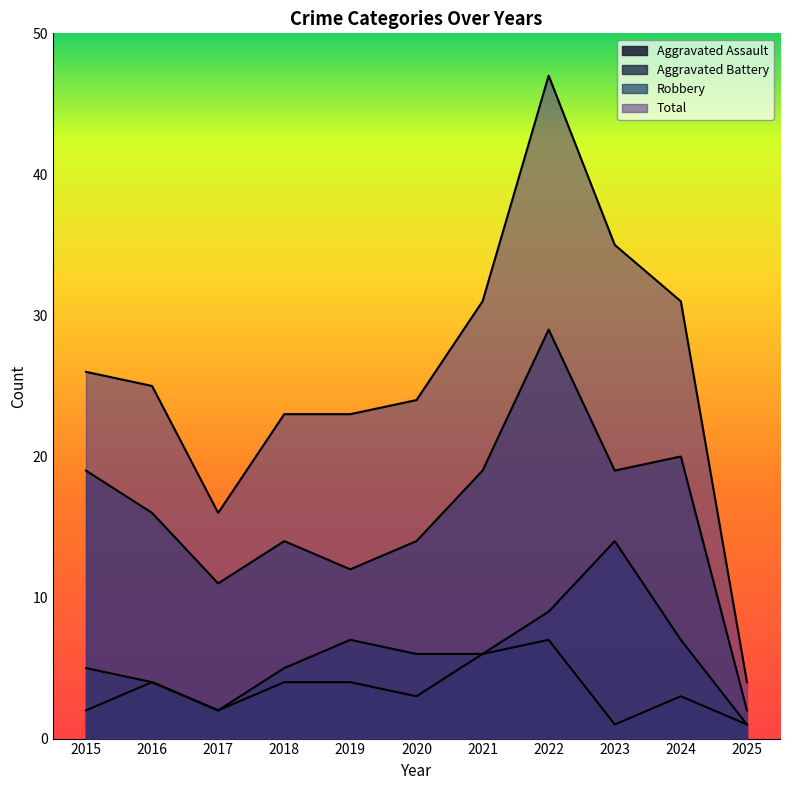

True or false: Aggravated Battery and Total intersect in this chart.

False